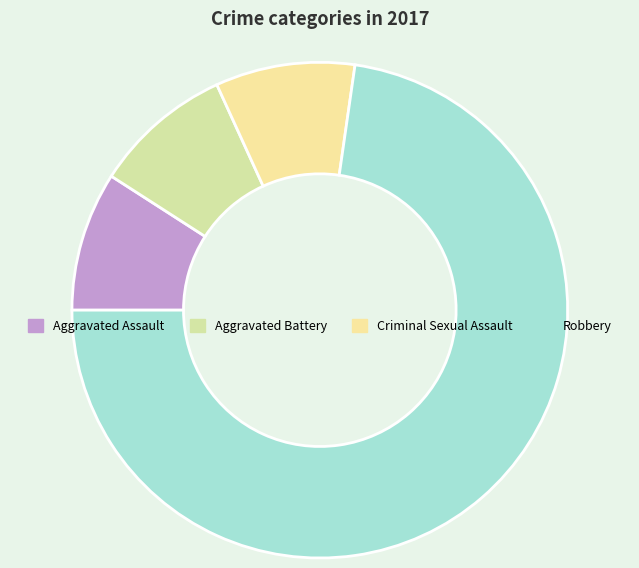

Count the number of slices in the pie.

4